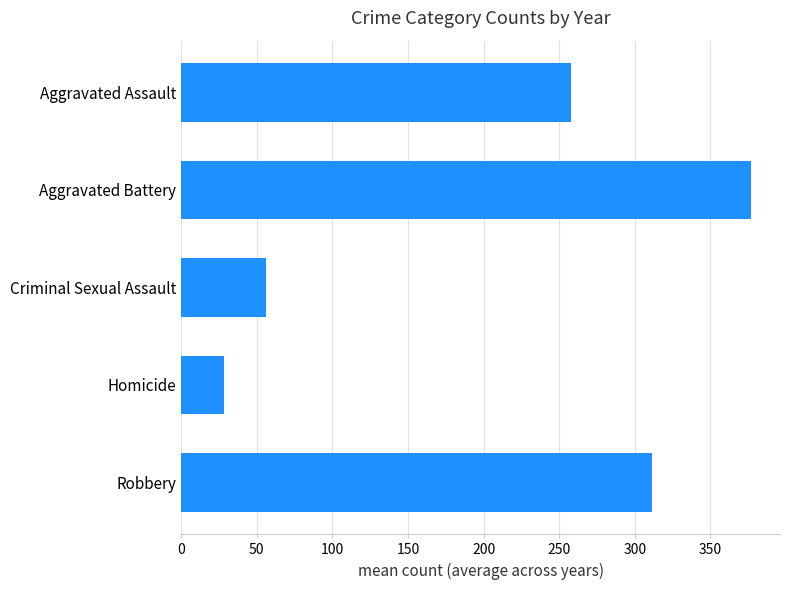

What is the label of the 1st bar from the bottom?

Robbery